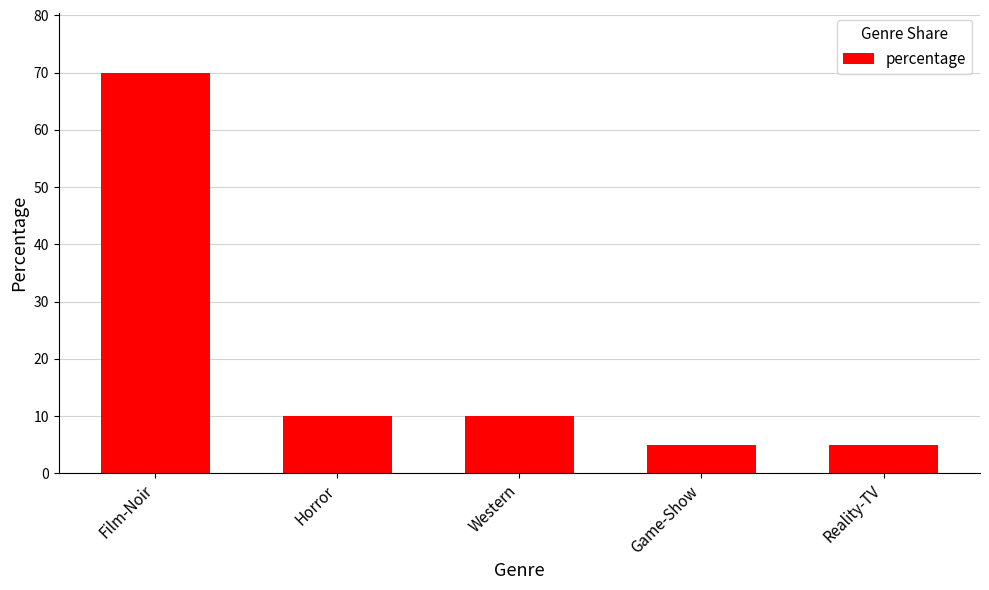

What is the greatest value displayed?

70